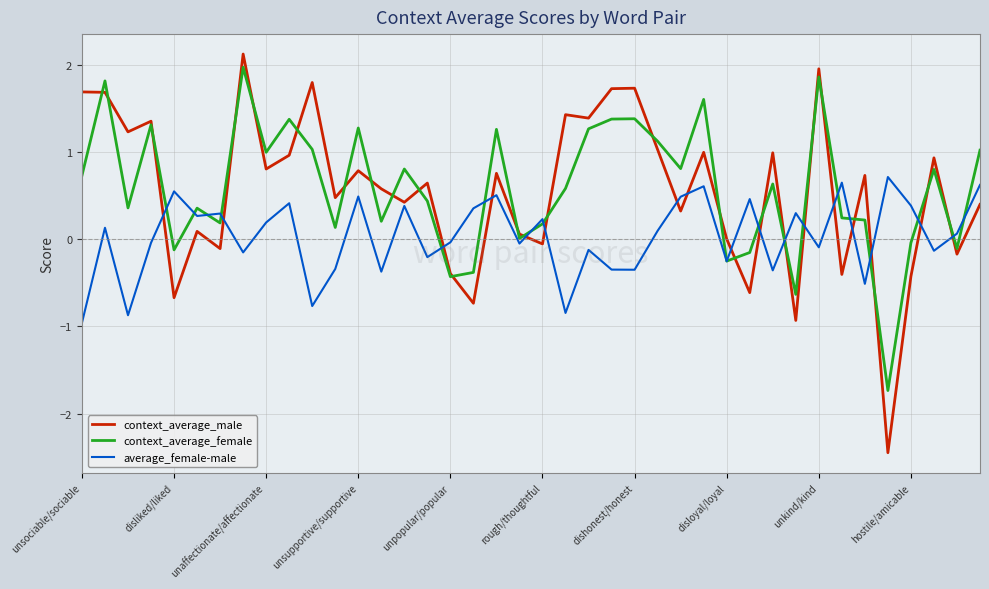

Which series has the widest spread of values?

context_average_male